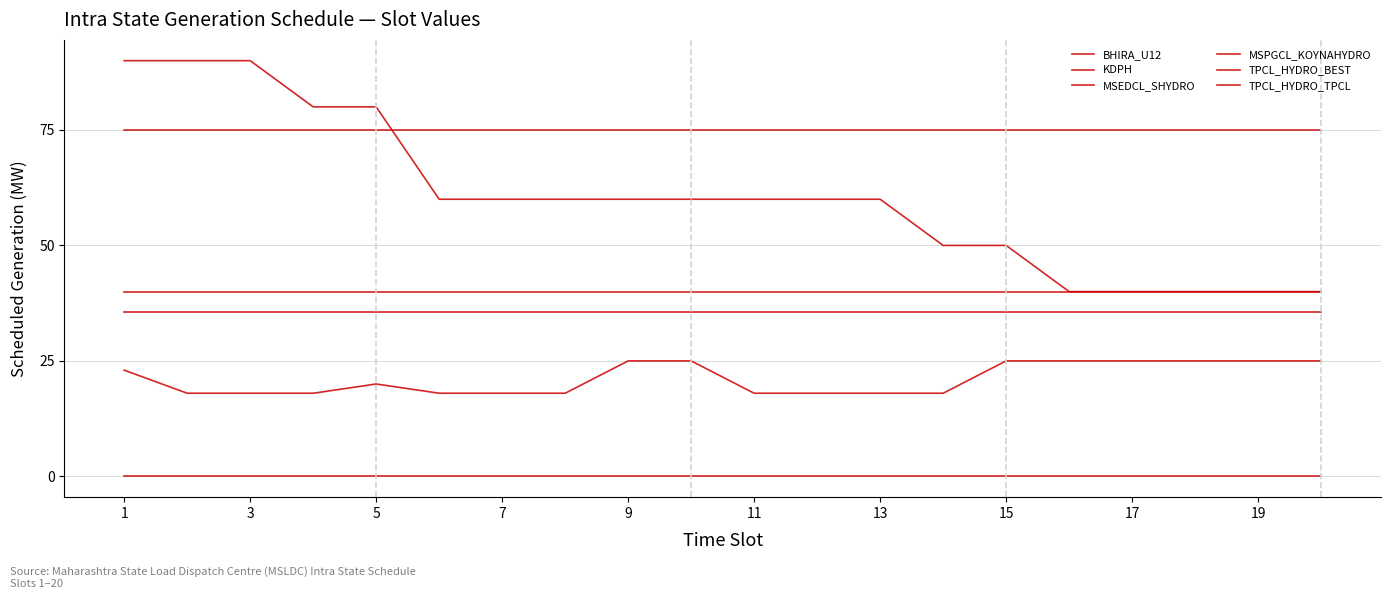

Which category has the highest value across all series?

1